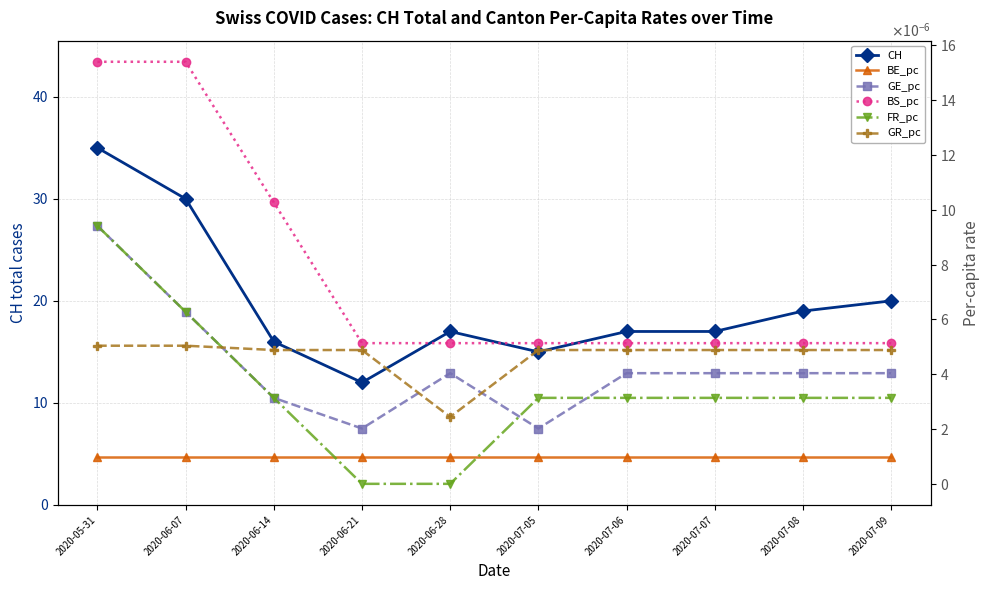

List the series in order of their peak value, highest first.

CH, BS_pc, GE_pc, FR_pc, GR_pc, BE_pc